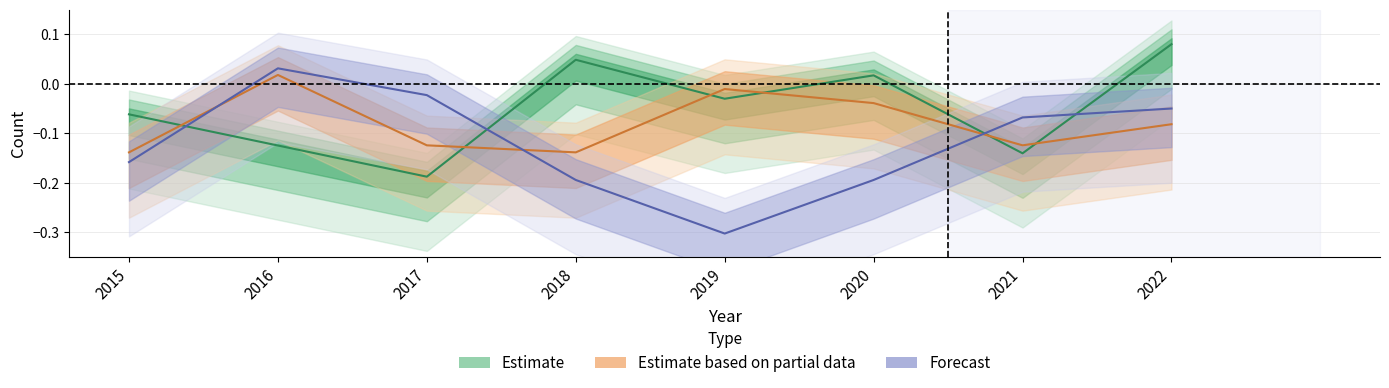

In Aggravated Battery, how many points are lower than both neighbors (excluding endpoints)?

2